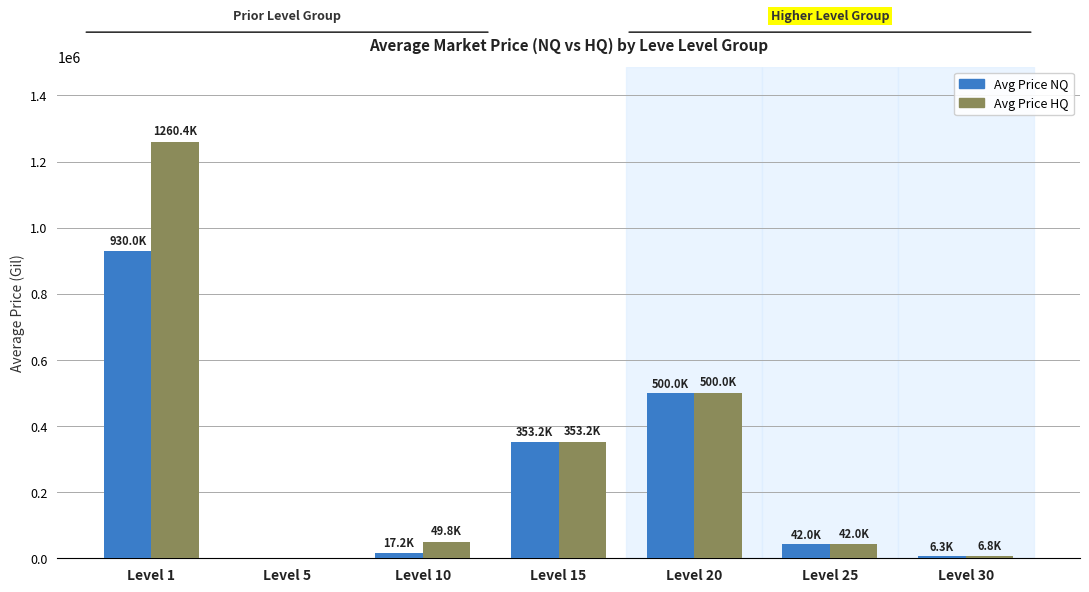

Which series has the largest total across all categories?

Avg Price HQ